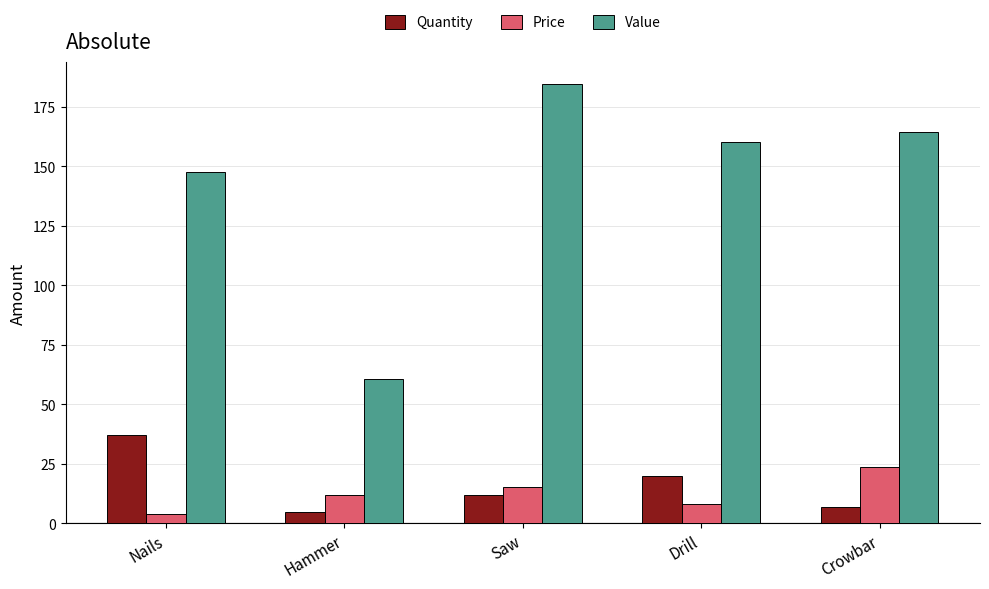

How many data points does each series have?

5